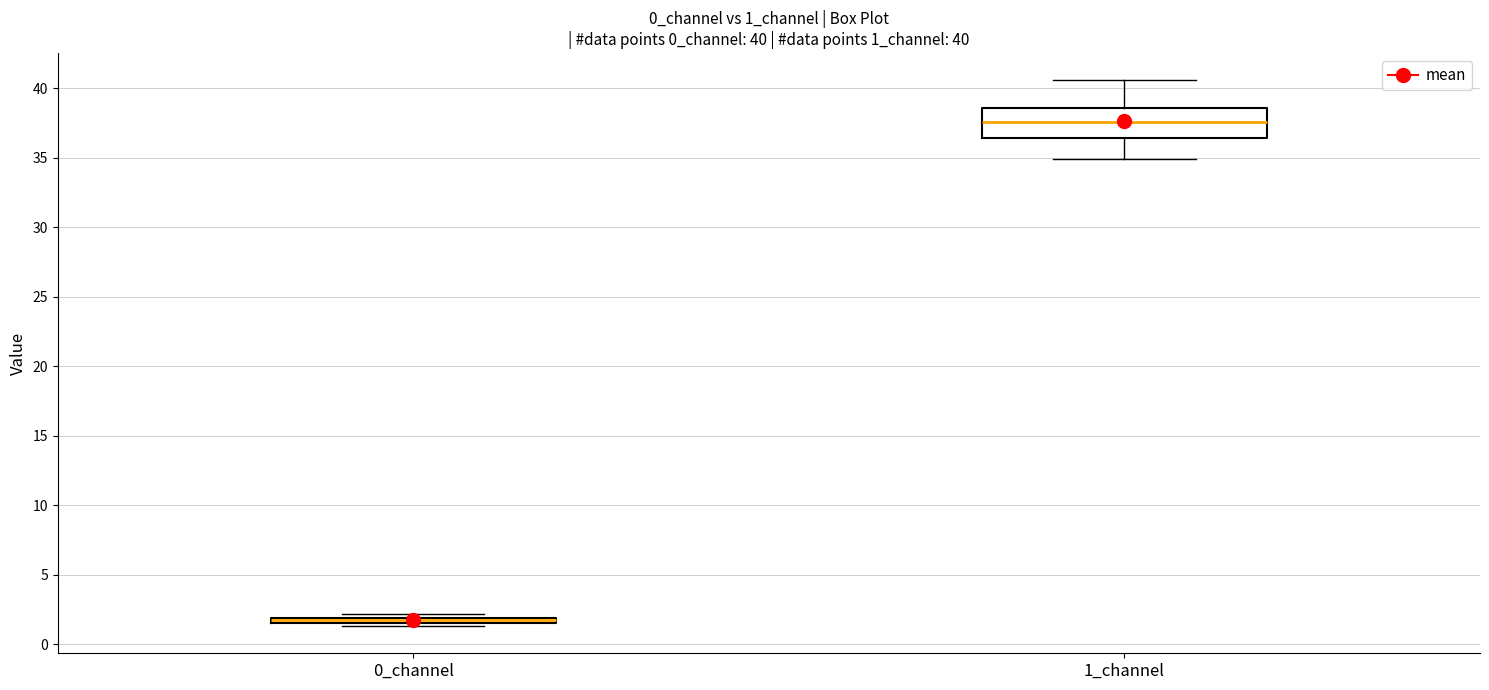

Which box is the tallest, from its lower edge to its upper edge?

1_channel